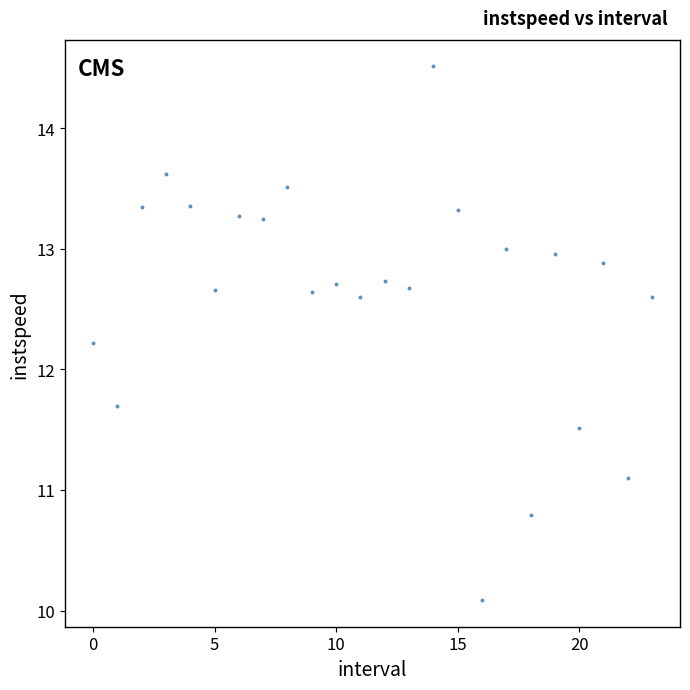

What Y value in the scatter plot is closest to 12?

12.2